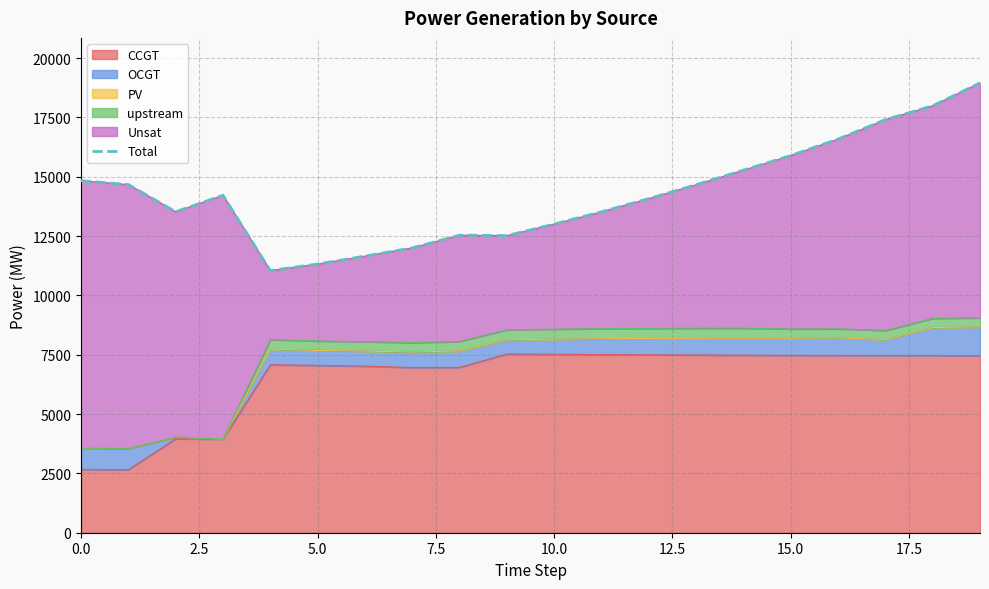

True or false: the data shows 18959 at 19.

True